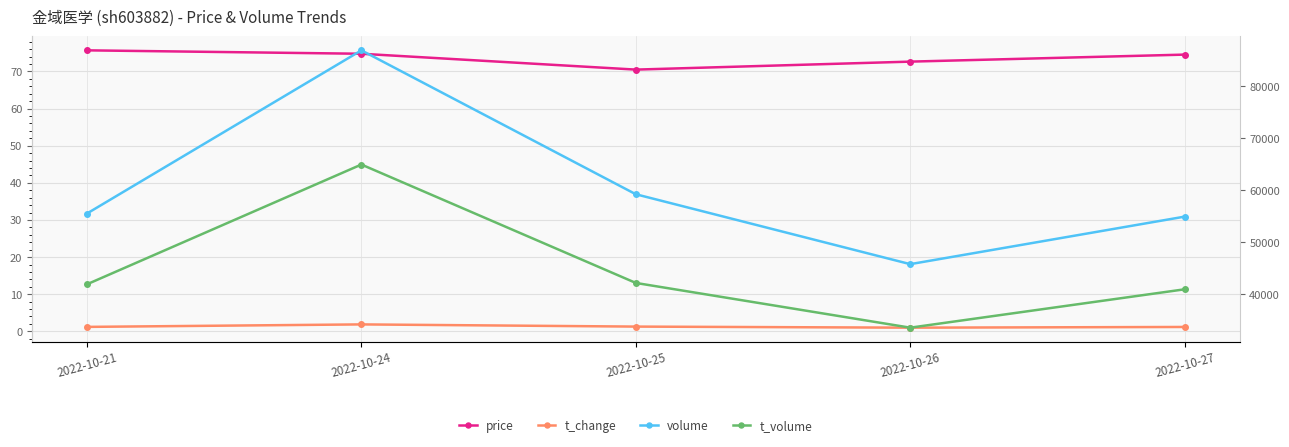

List the labels in order of t_volume value, smallest first.

2022-10-26, 2022-10-27, 2022-10-21, 2022-10-25, 2022-10-24